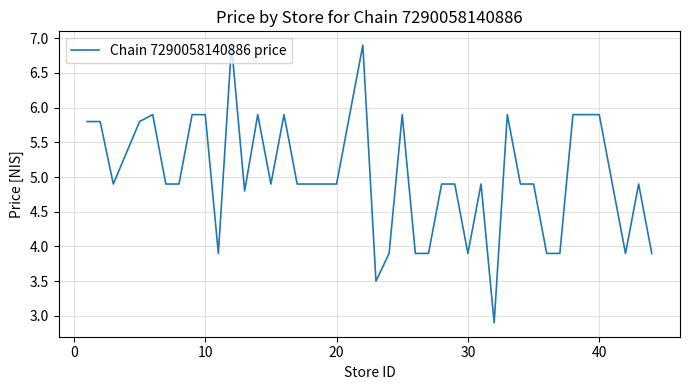

What is the greatest value displayed?

6.9